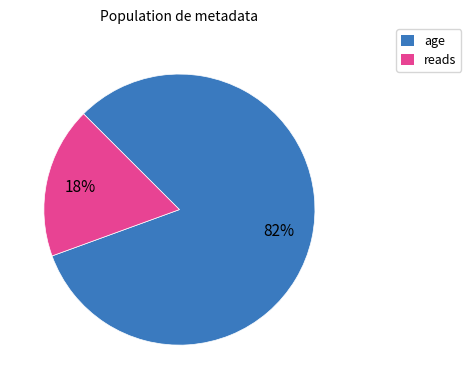

Count the number of slices in the pie.

2